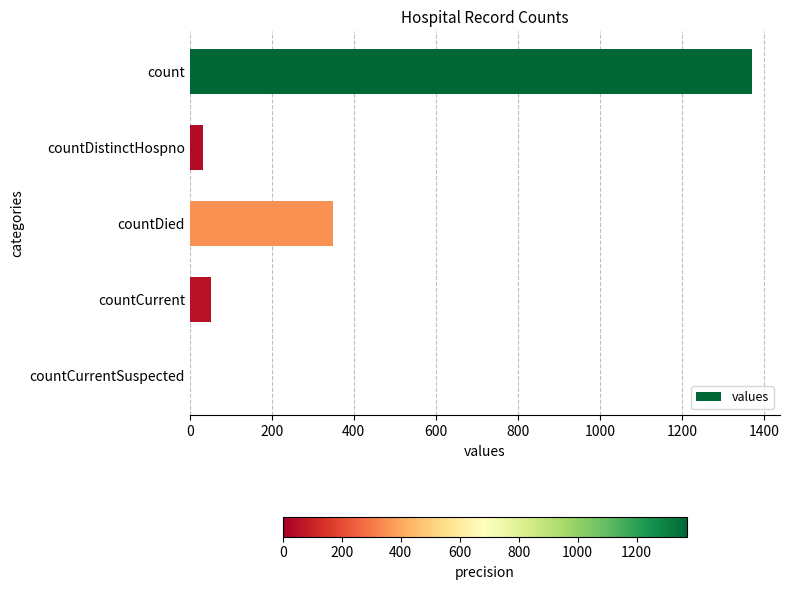

True or false: the data shows 33 at countDistinctHospno.

True